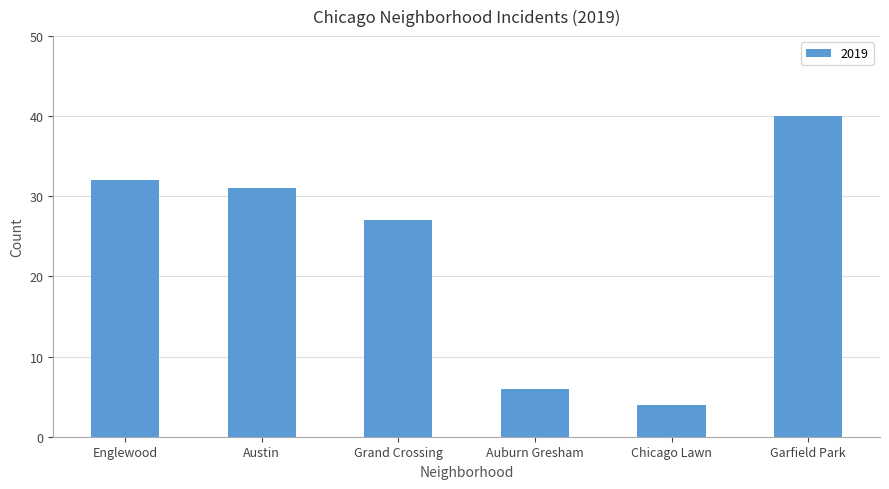

Reading left to right, what are all the values shown in this chart?

Englewood=32	Austin=31	Grand Crossing=27	Auburn Gresham=6	Chicago Lawn=4	Garfield Park=40